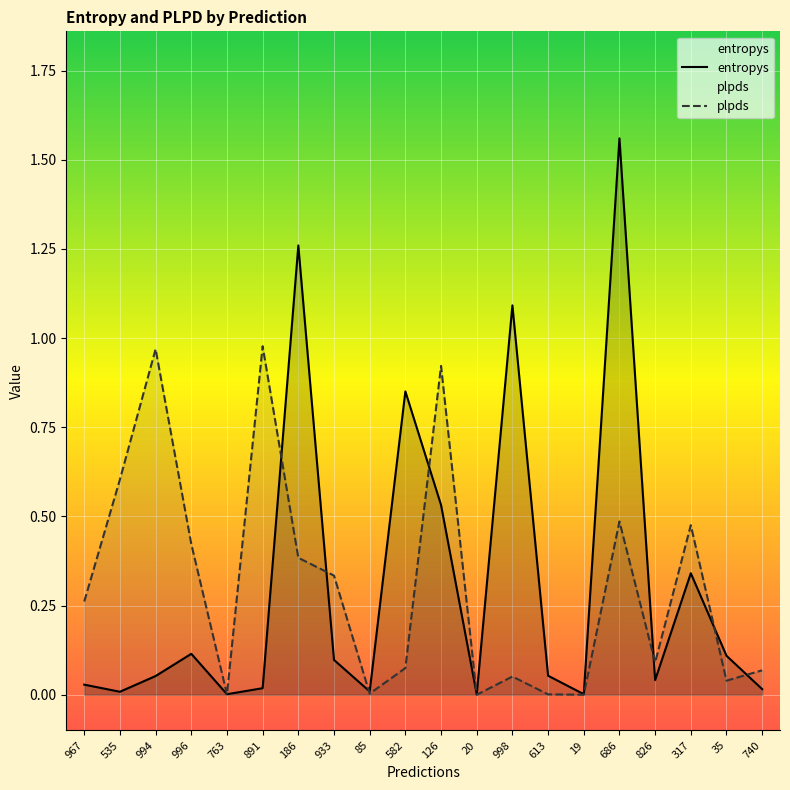

What is the total value across all series at 933?

0.4